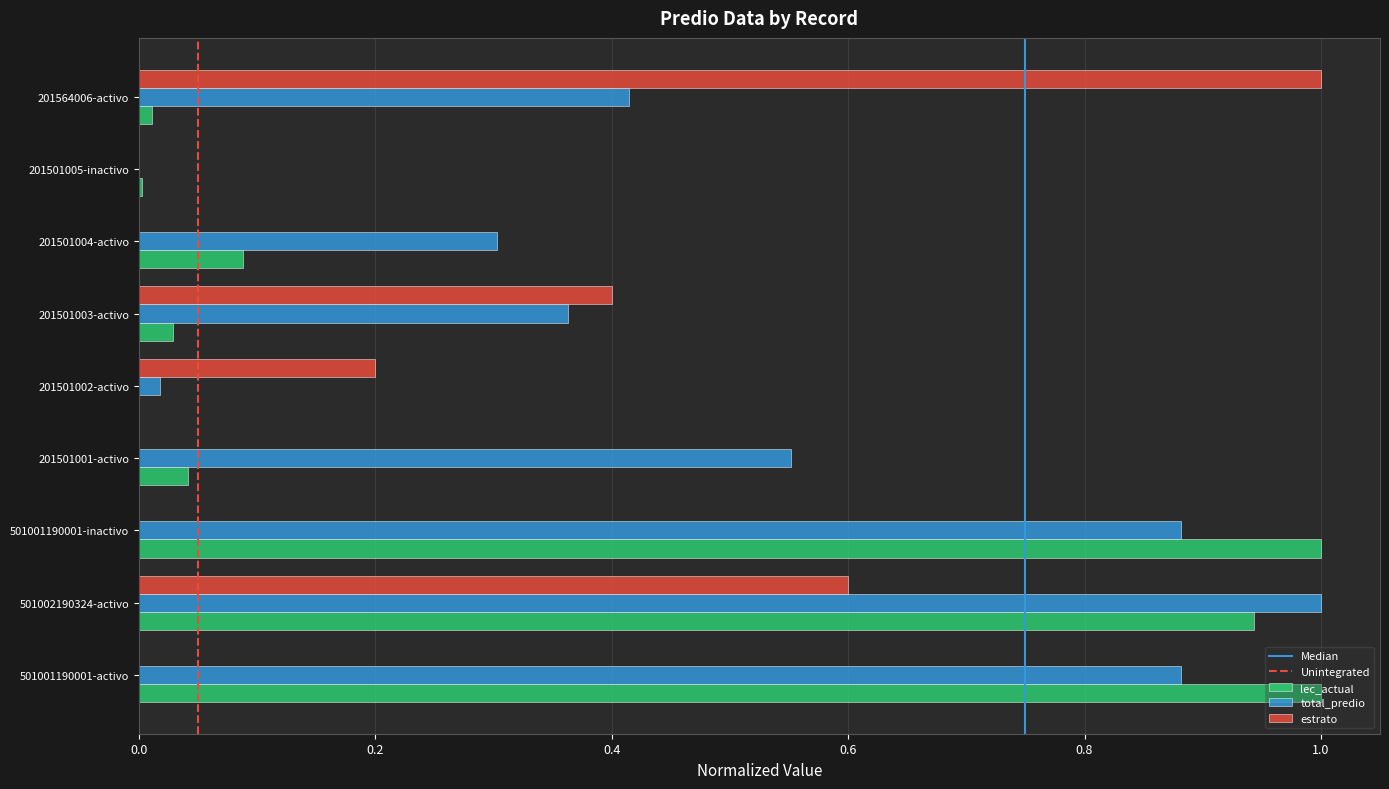

Is the value of lec_actual at 201501002-activo greater than the value of estrato at 501002190324-activo?

No